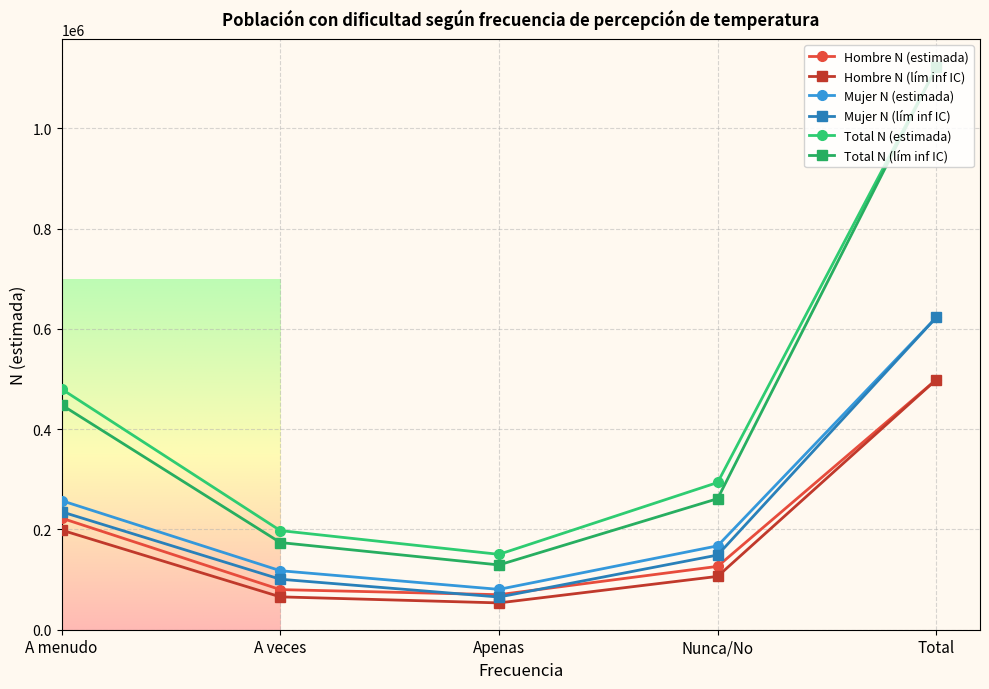

True or false: Total N (estimada) and Mujer N (lím inf IC) intersect in this chart.

False